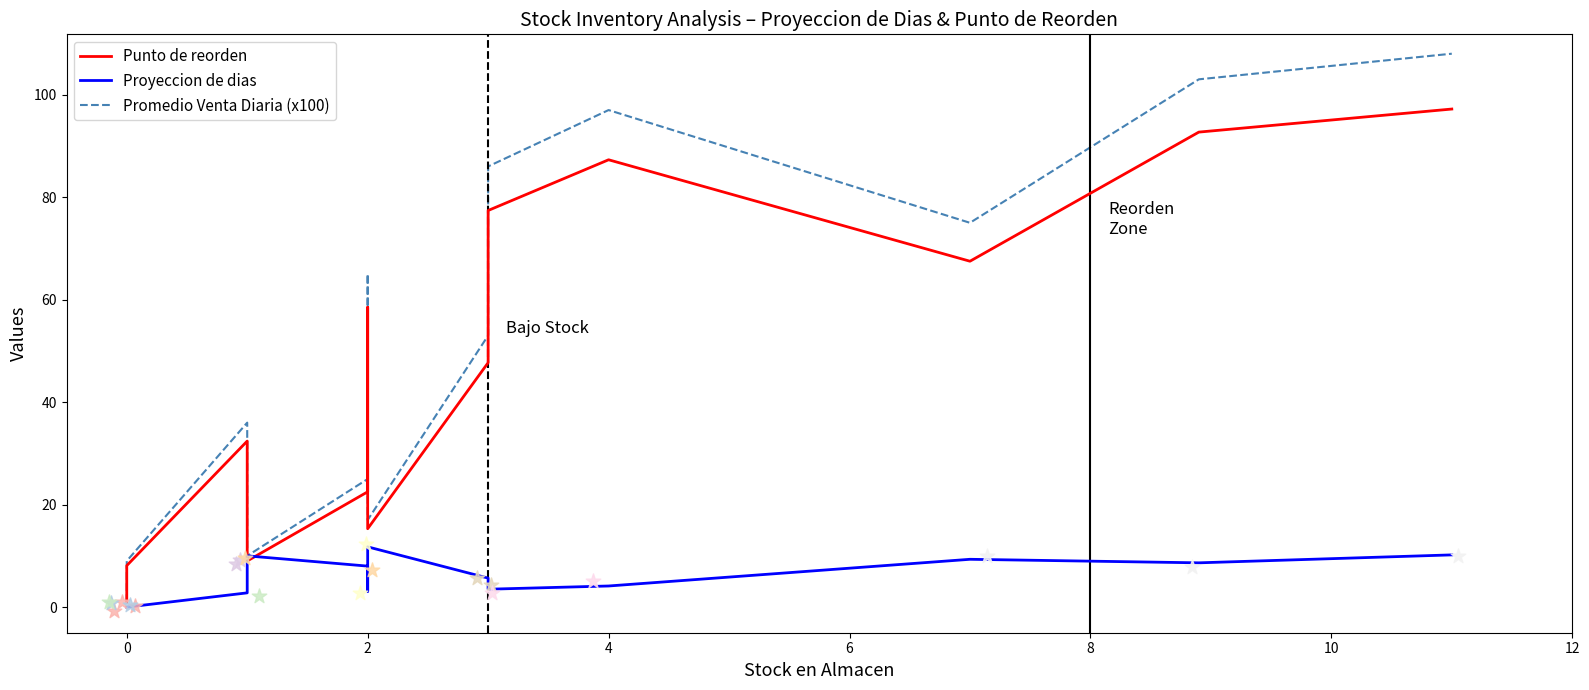

Is the value of Promedio Venta Diaria (x100) at 16 greater than the value of Proyeccion de dias at 8?

Yes